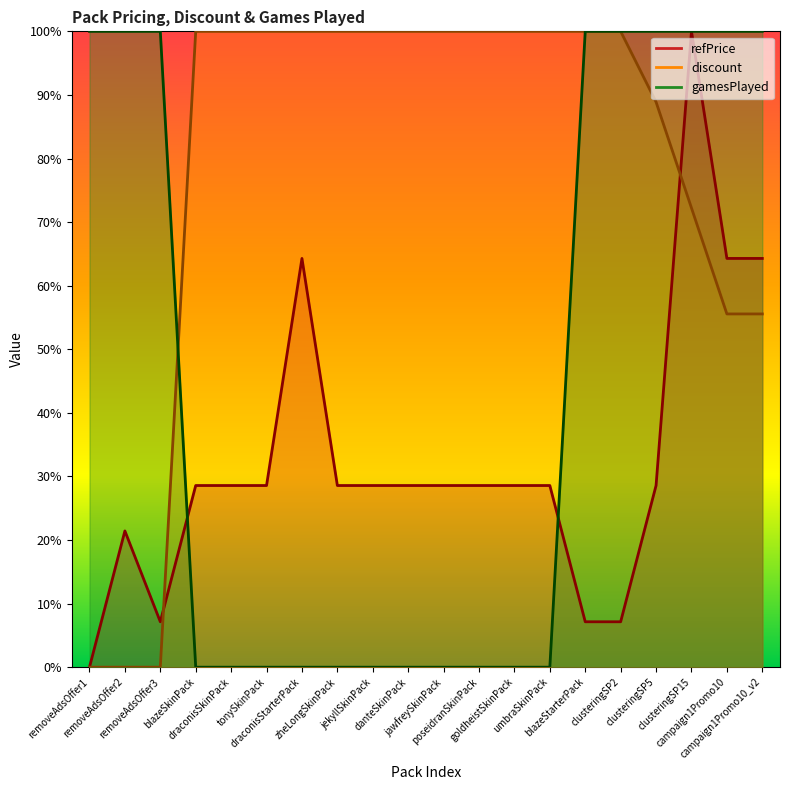

Read the refPrice value at clusteringSP5.

0.3